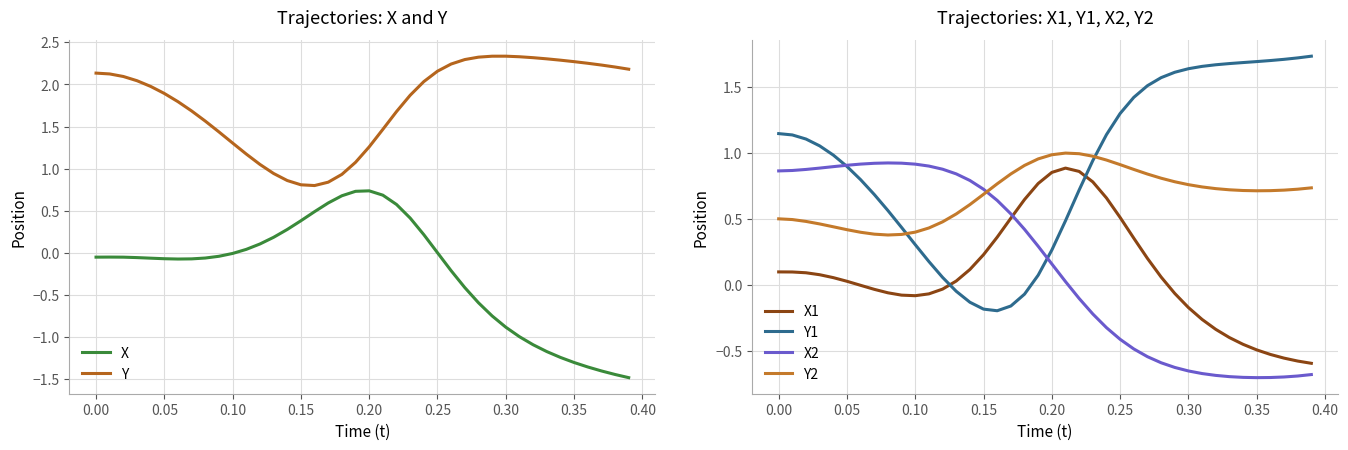

The X2 series shows 0.7 at 0.15. True or false?

True